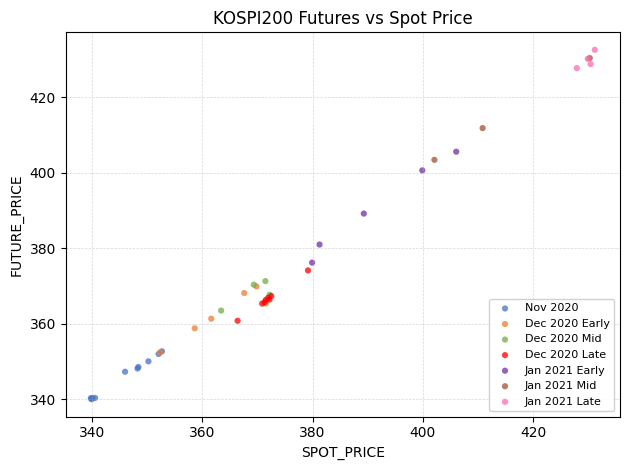

Which series reaches the minimum Y coordinate?

Nov 2020